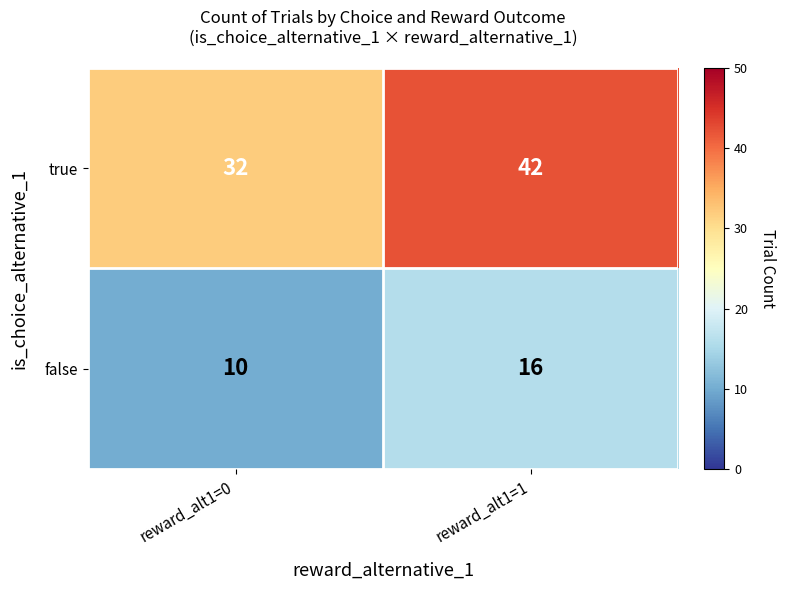

What is the sum of all true values?

74